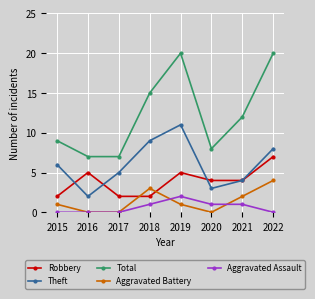

What is the difference between the Robbery values at 2019 and 2015?

3